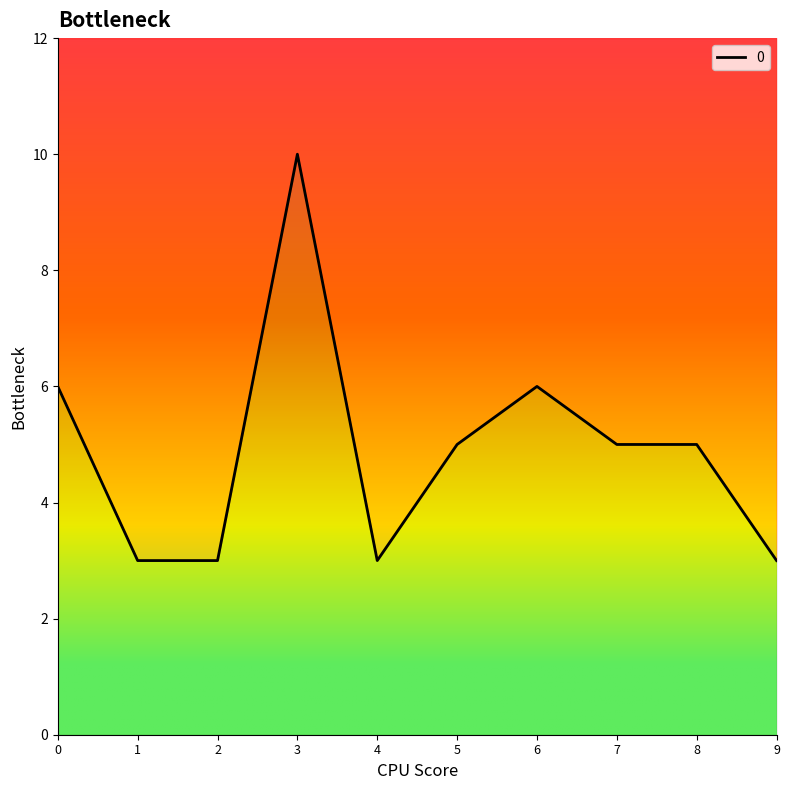

List the labels in order of value, smallest first.

1, 2, 4, 9, 5, 7, 8, 0, 6, 3